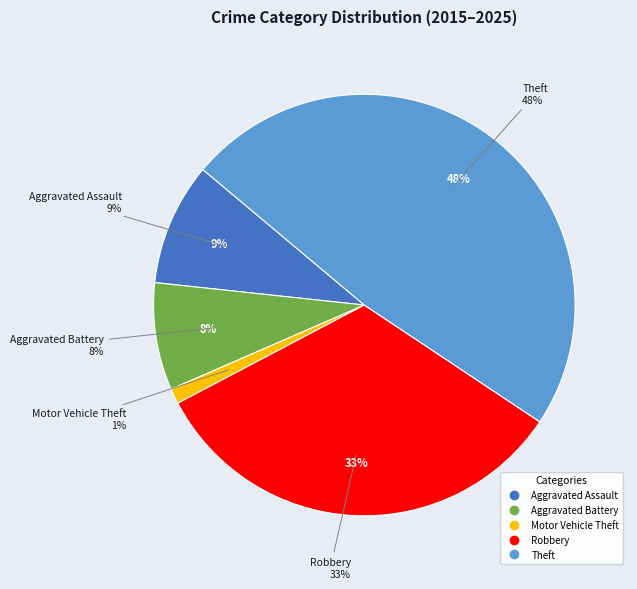

Between Theft and Aggravated Battery, which is larger?

Theft